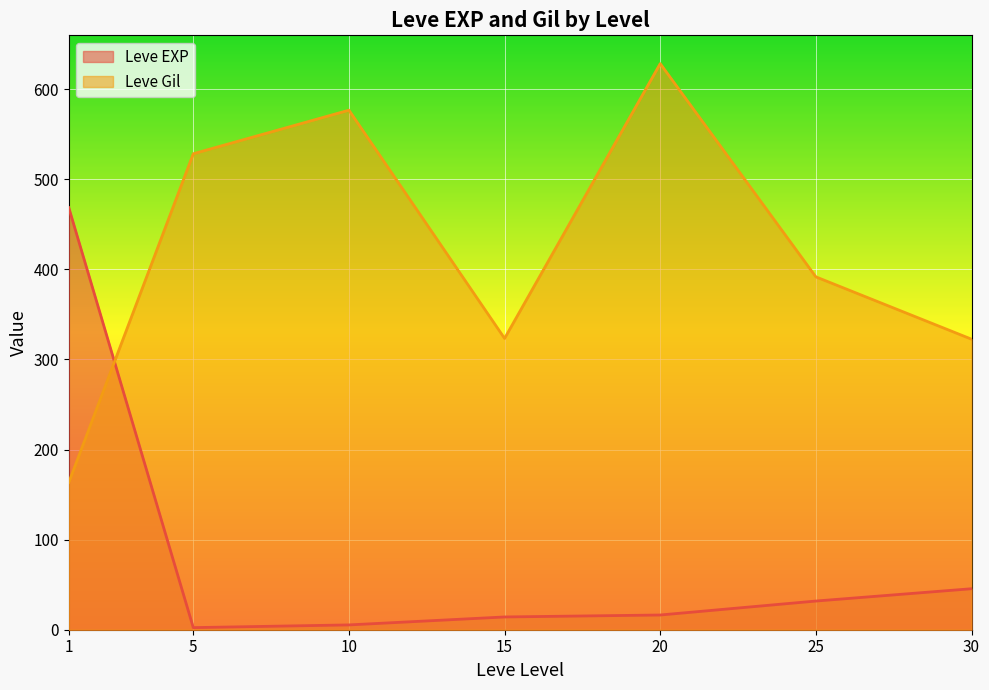

What is the highest value of the Leve Gil series?

628.3